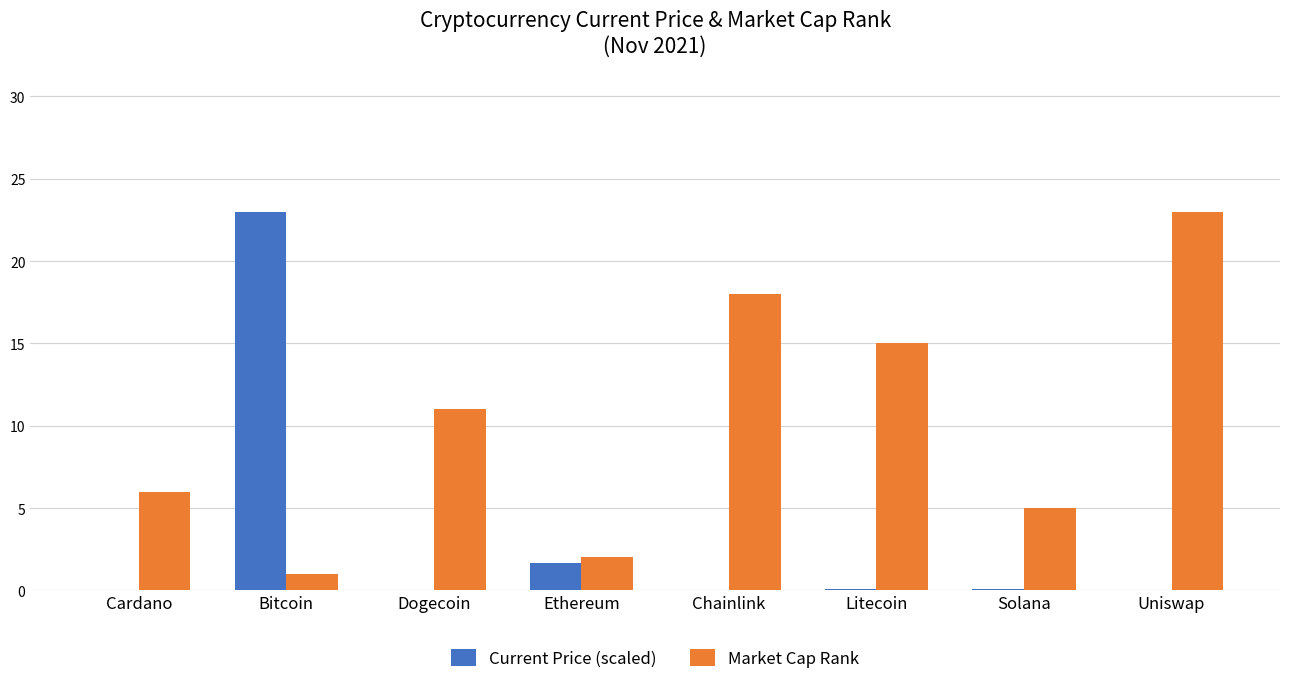

Which series has the largest total across all categories?

Market Cap Rank